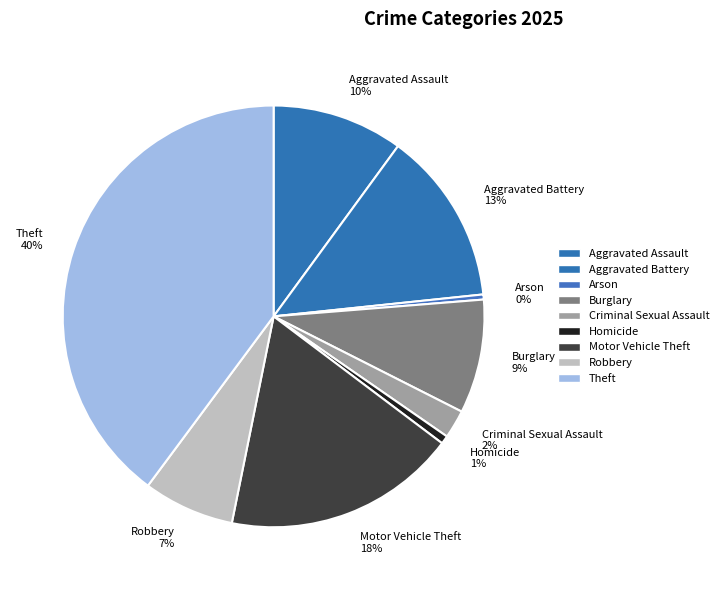

Is it true that Homicide is 14% of the pie?

False